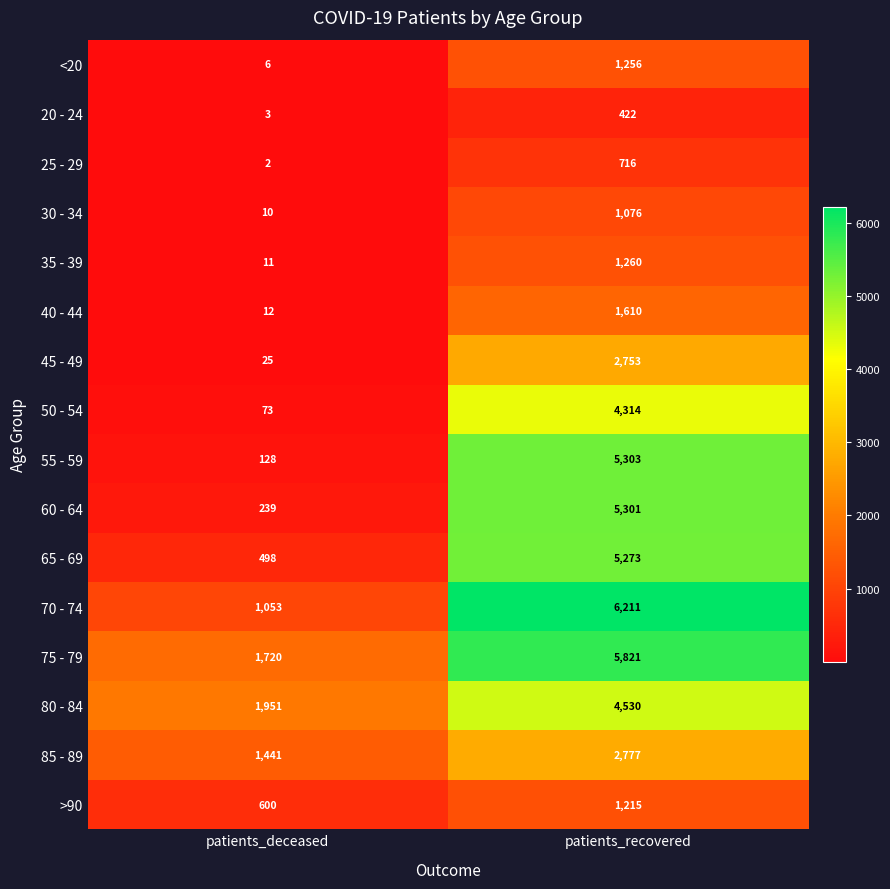

Rank the series at patients_recovered from highest to lowest value.

70 - 74, 75 - 79, 55 - 59, 60 - 64, 65 - 69, 80 - 84, 50 - 54, 85 - 89, 45 - 49, 40 - 44, 35 - 39, <20, >90, 30 - 34, 25 - 29, 20 - 24